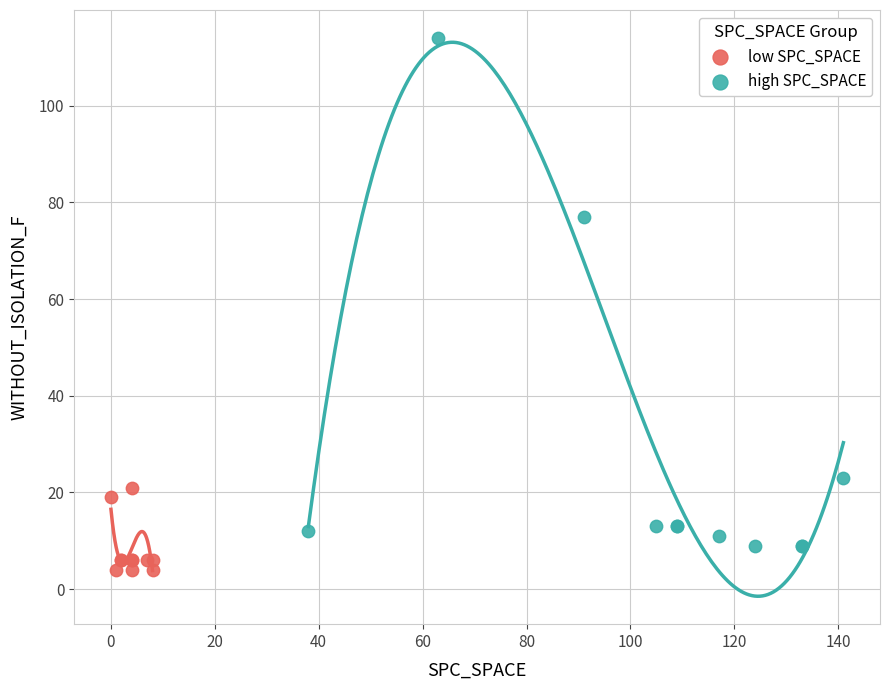

Which series has the widest spread of Y values?

high SPC_SPACE